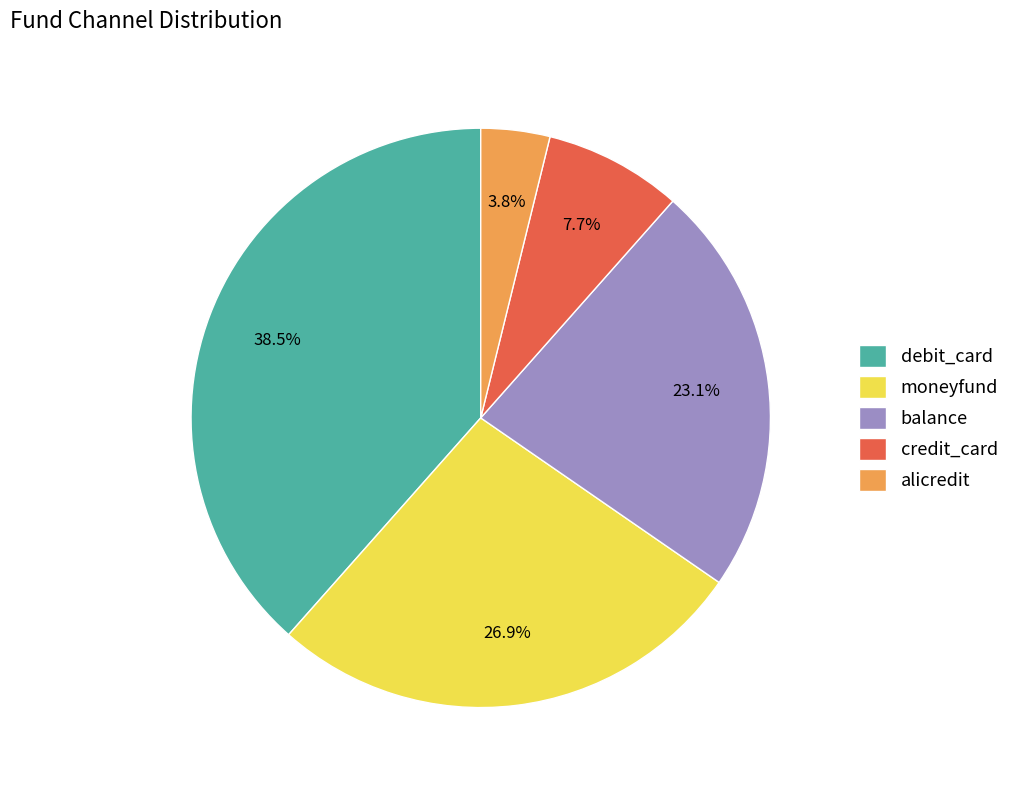

To the nearest percent, what portion does credit_card represent?

8%